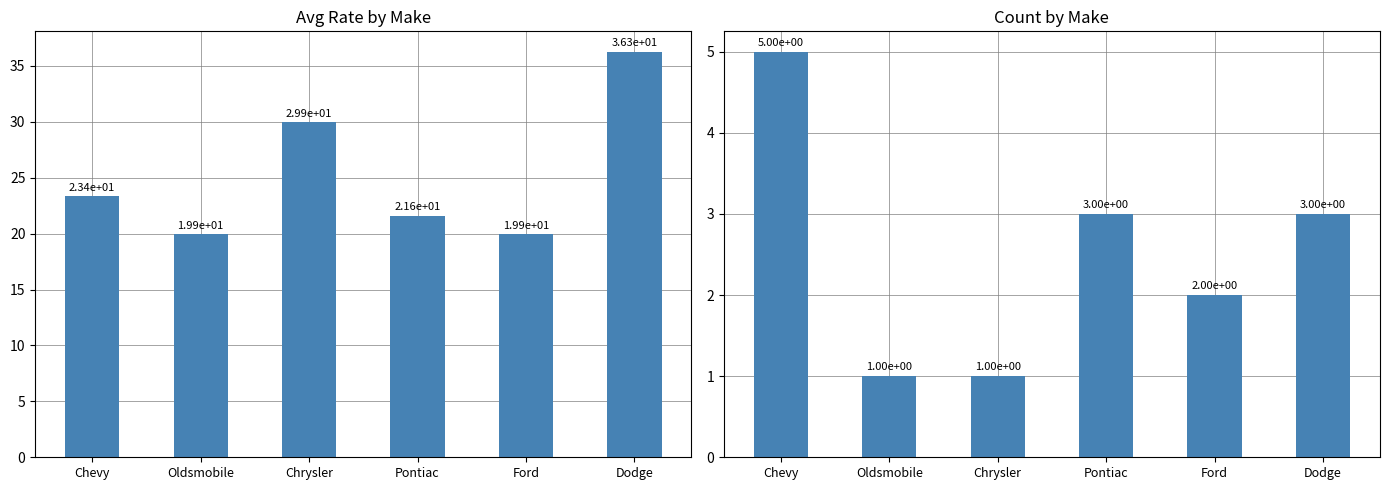

What position from the right is Oldsmobile?

5